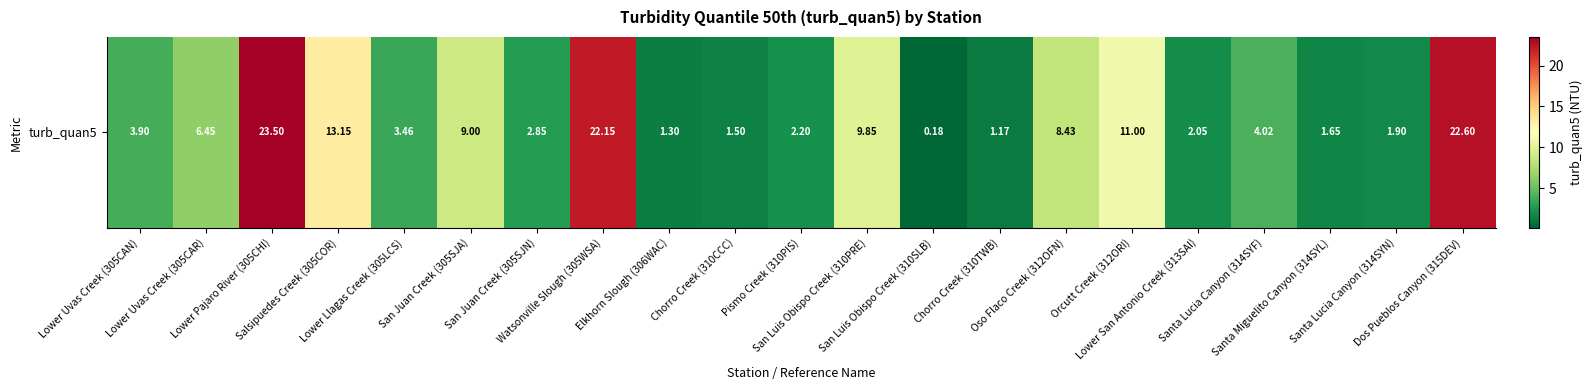

True or false: the data shows 5.3 at San Luis Obispo Creek (310PRE).

False